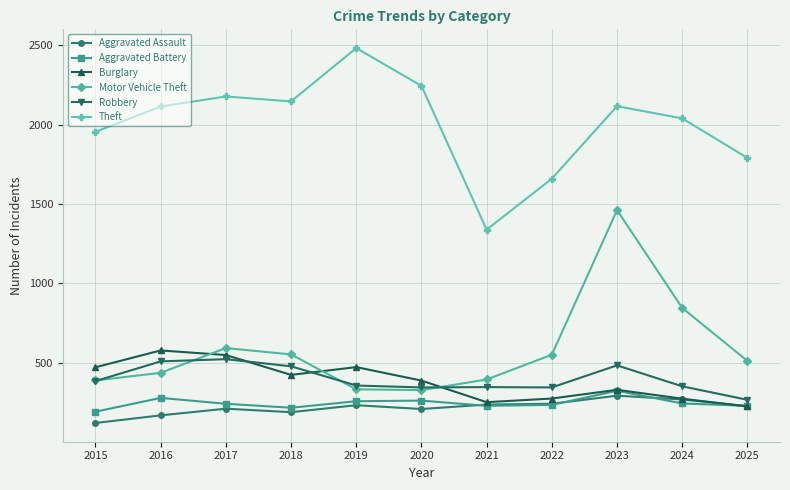

How many lines are shown in the chart?

6